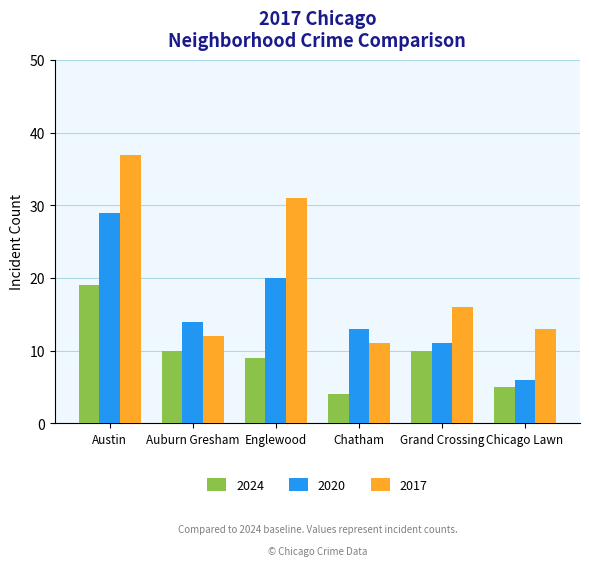

What is the difference between the second highest and second lowest values in the 2020 series?

9